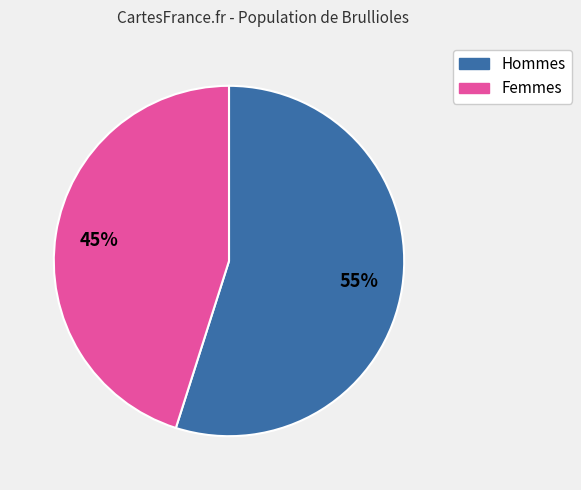

Is there a majority slice in this chart?

Yes